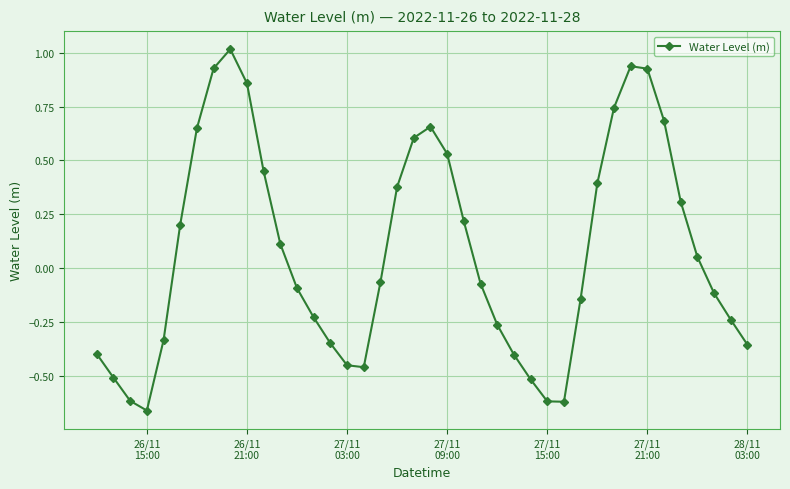

What is the greatest value displayed?

1.0